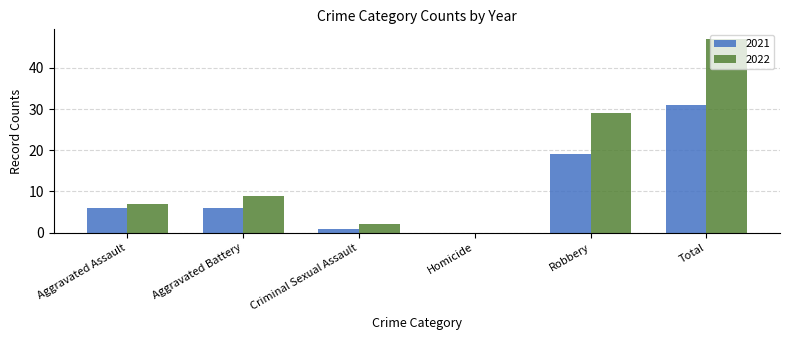

At which category is the sum across all series the highest?

Total